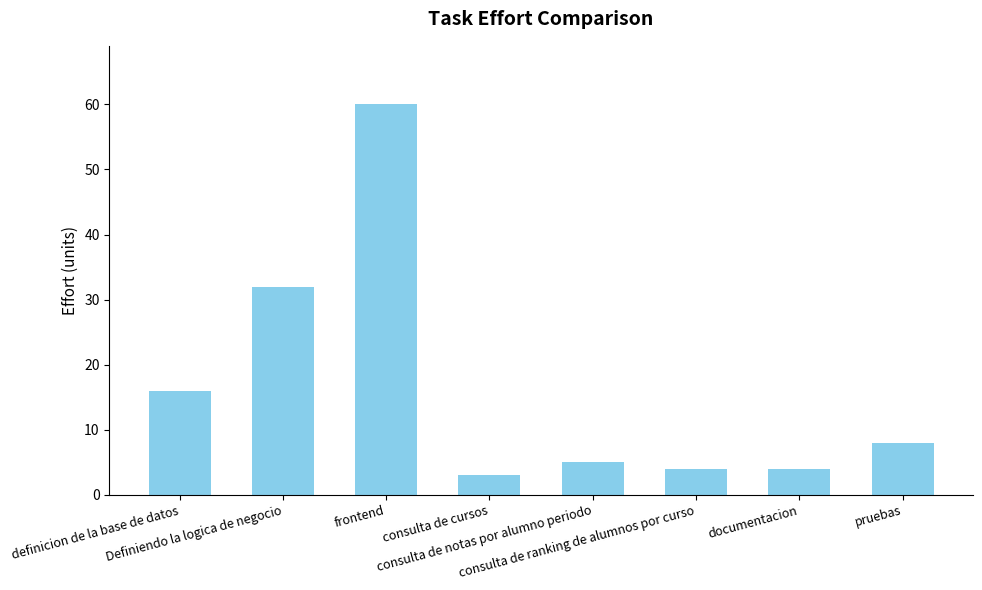

Are the bars horizontal?

No